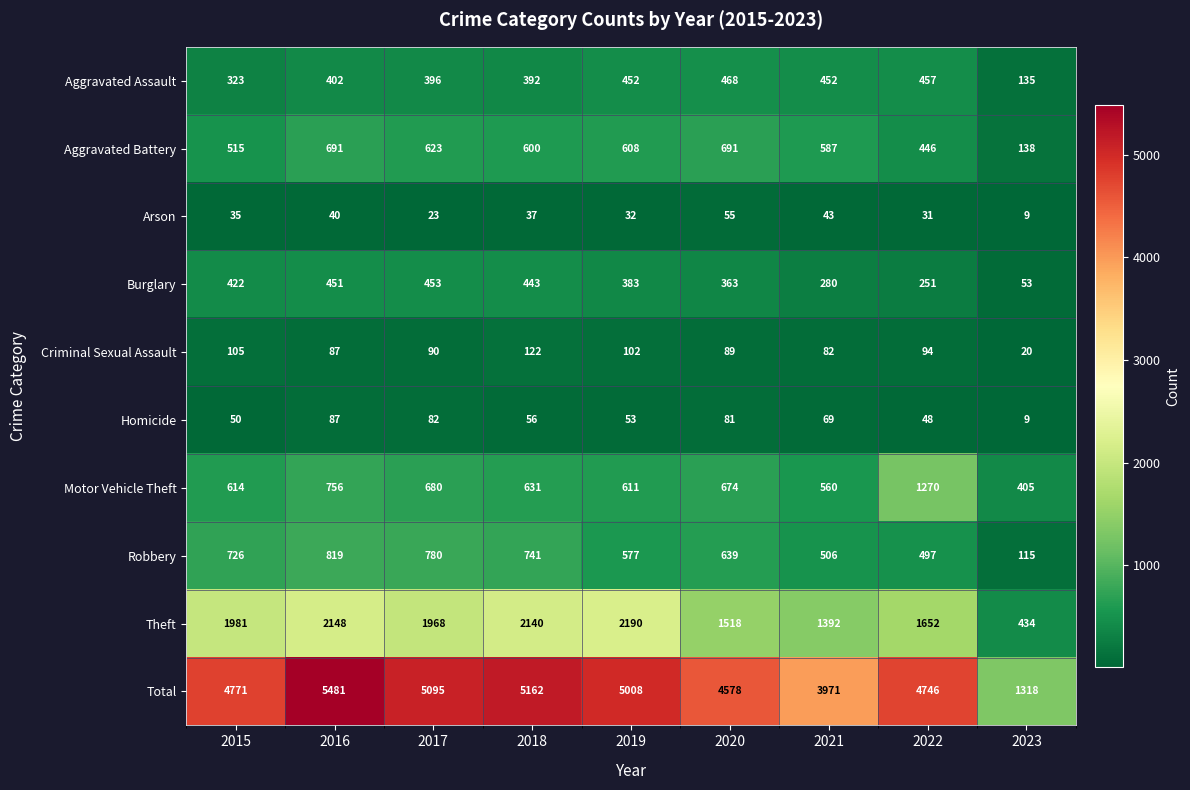

Count the number of data series in this chart.

10